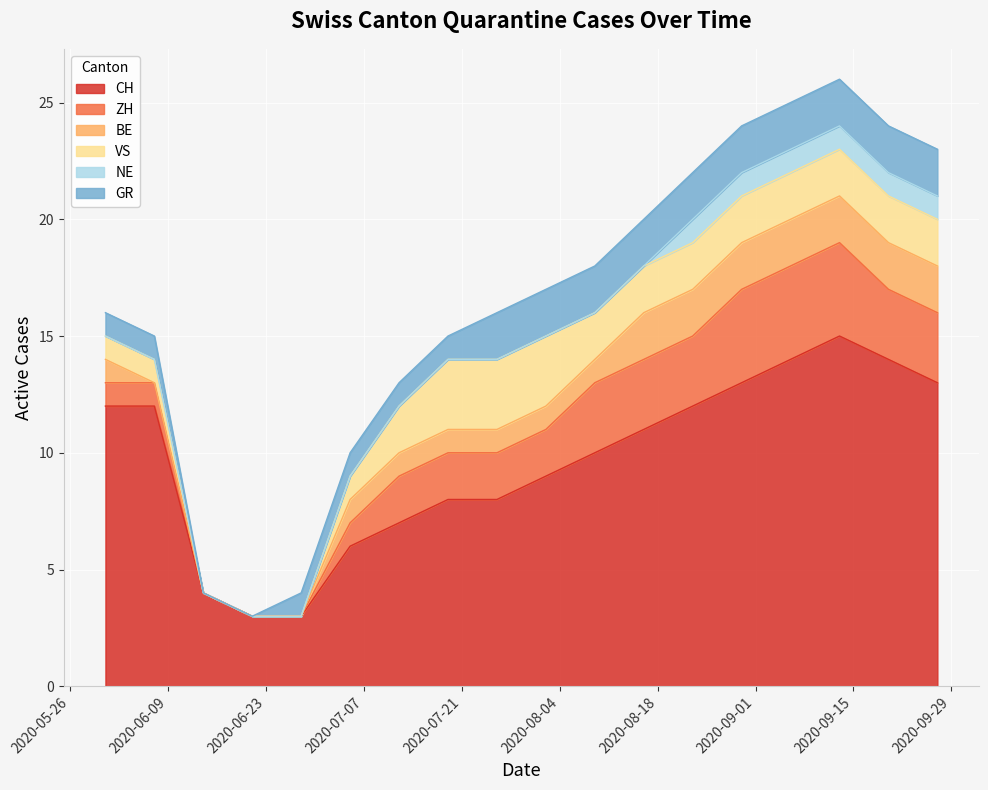

The ZH series shows 2 at 2020-07-12. True or false?

True